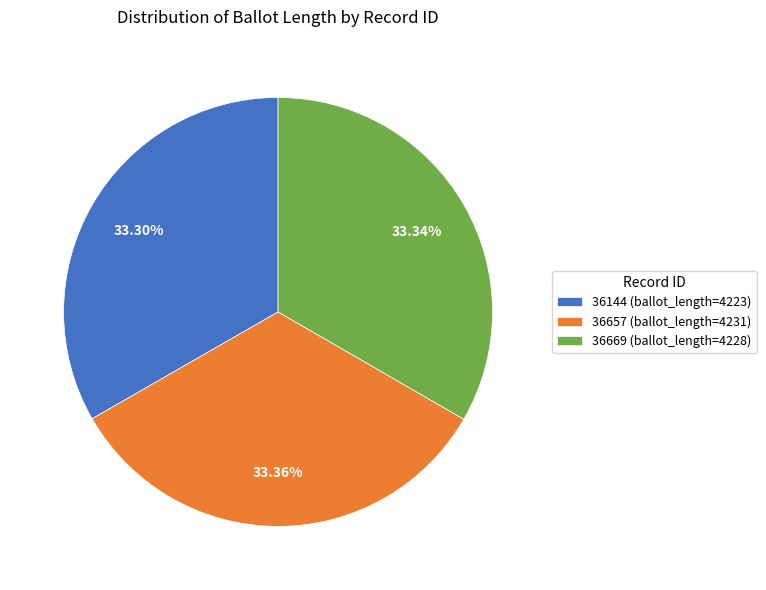

To the nearest percent, what portion does 36144 represent?

33%